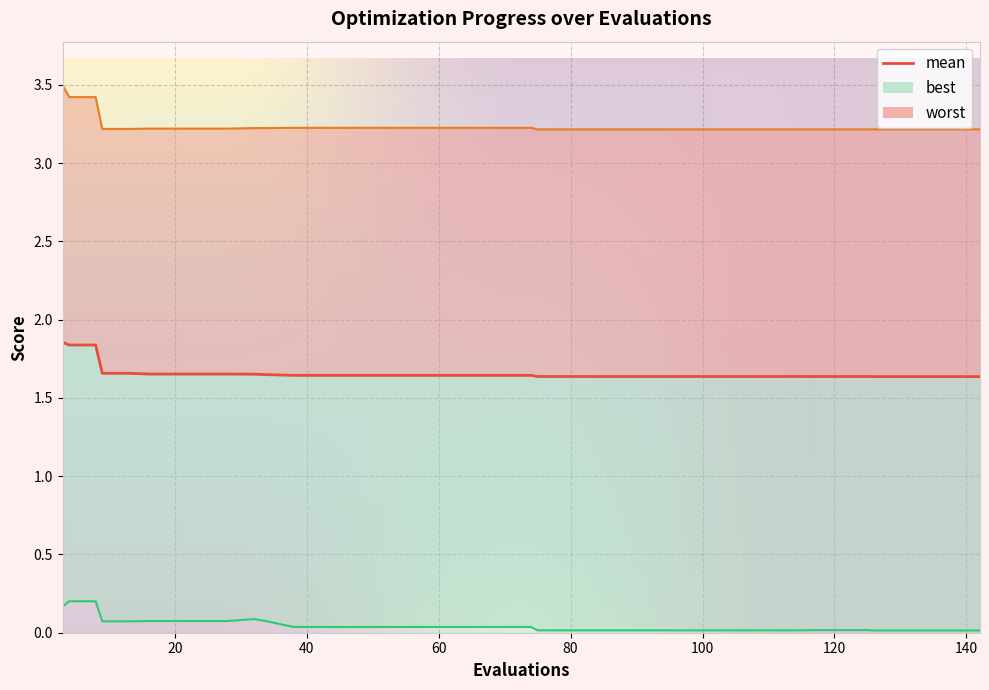

How many lines are shown in the chart?

3